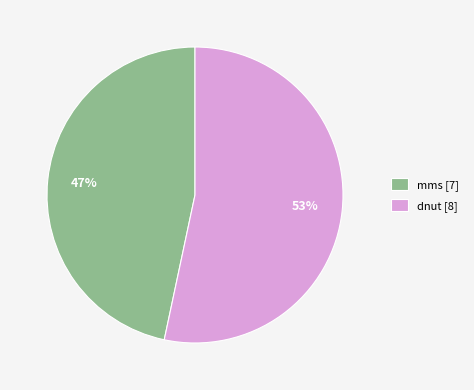

Between mms and dnut, which is larger?

dnut